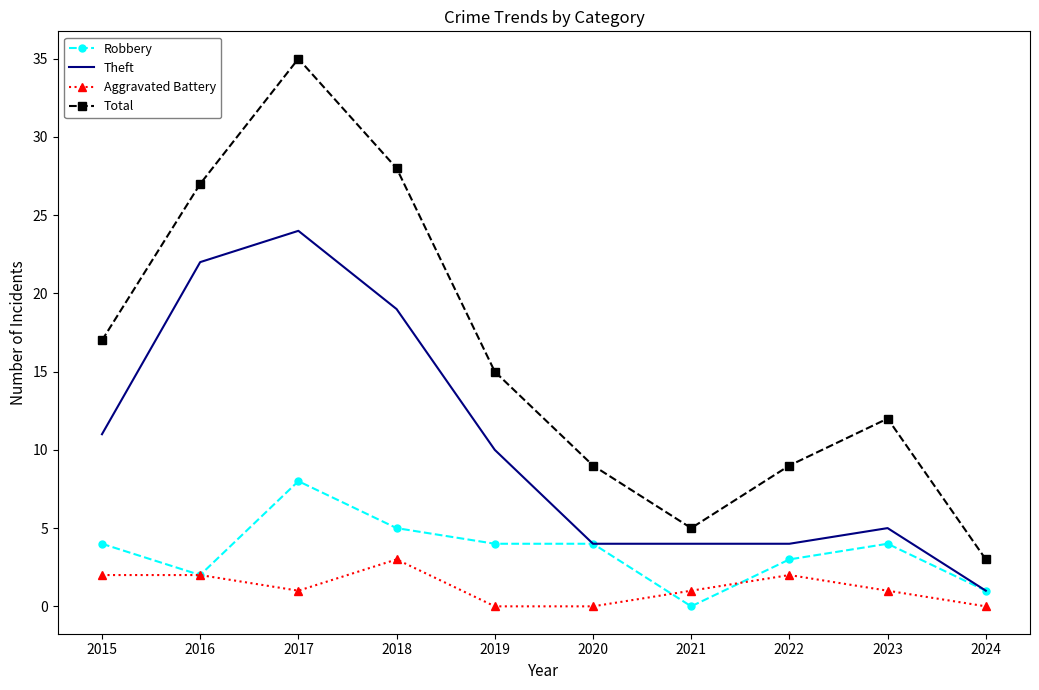

Reading left to right, transcribe all the data shown in this chart.

Robbery: 2015=4	2016=2	2017=8	2018=5	2019=4	2020=4	2021=0	2022=3	2023=4	2024=1
Theft: 2015=11	2016=22	2017=24	2018=19	2019=10	2020=4	2021=4	2022=4	2023=5	2024=1
Aggravated Battery: 2015=2	2016=2	2017=1	2018=3	2019=0	2020=0	2021=1	2022=2	2023=1	2024=0
Total: 2015=17	2016=27	2017=35	2018=28	2019=15	2020=9	2021=5	2022=9	2023=12	2024=3